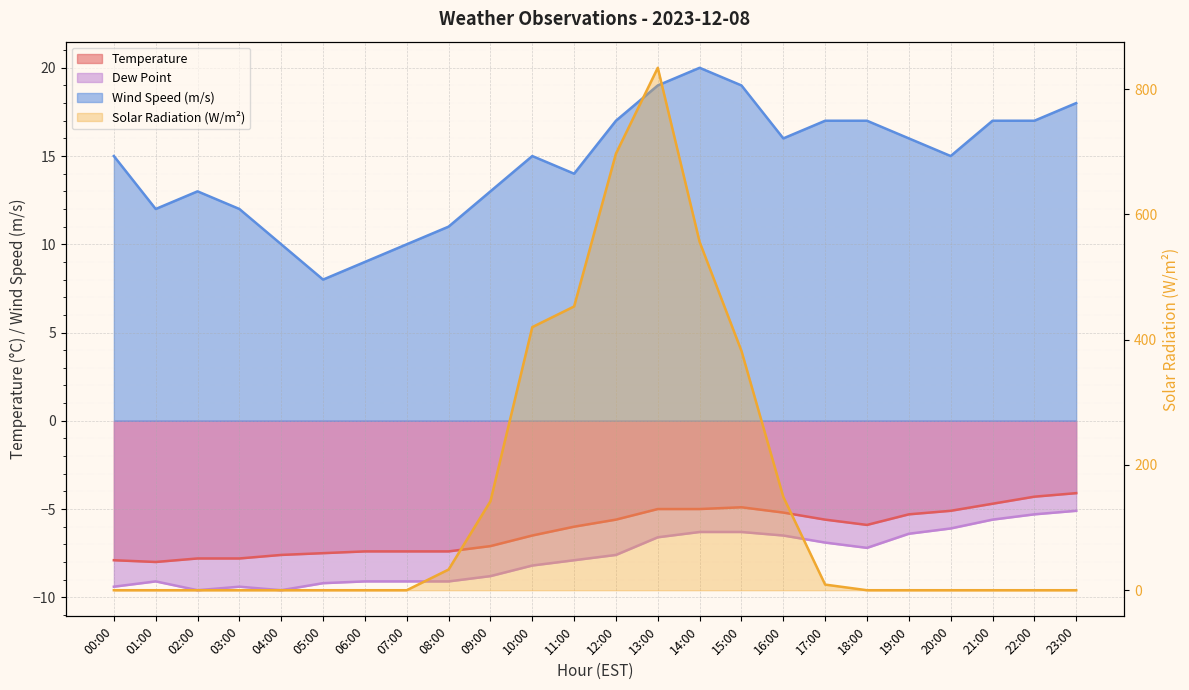

What is the minimum value shown in the chart?

-9.6